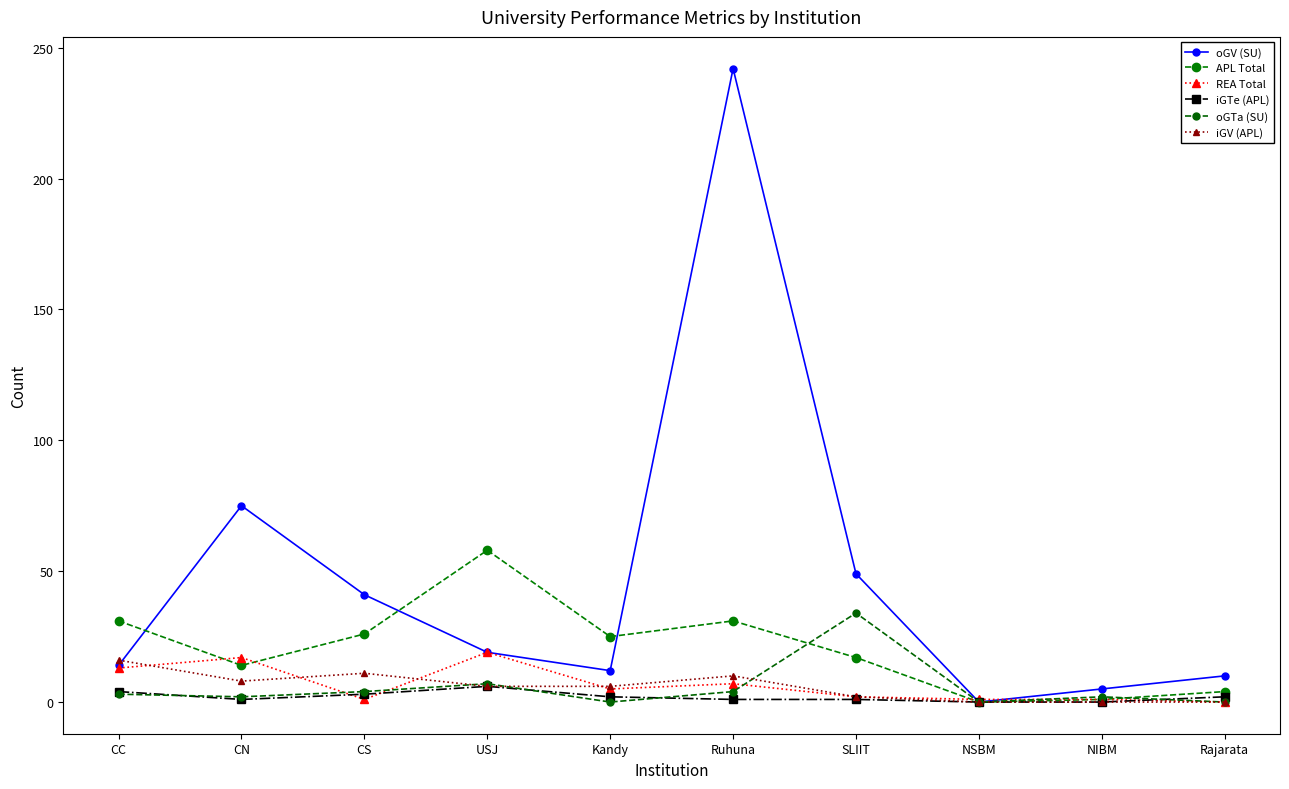

What is the difference between the maximum and minimum values in the APL Total series?

58